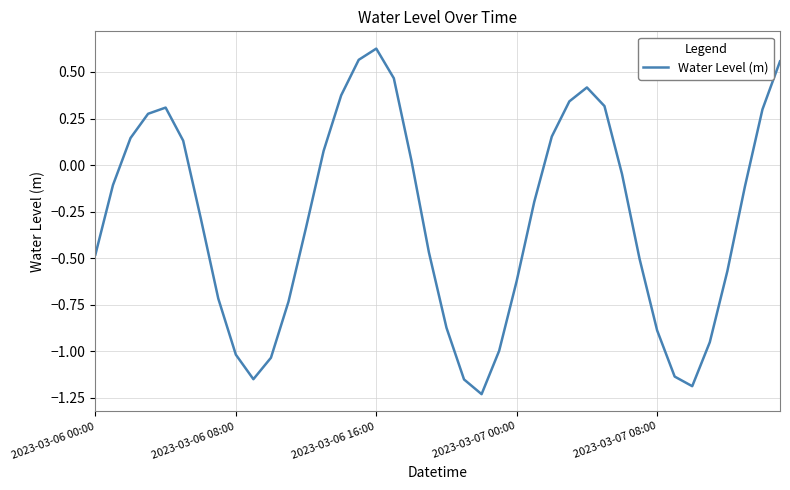

What is the difference between the maximum and minimum values?

1.9